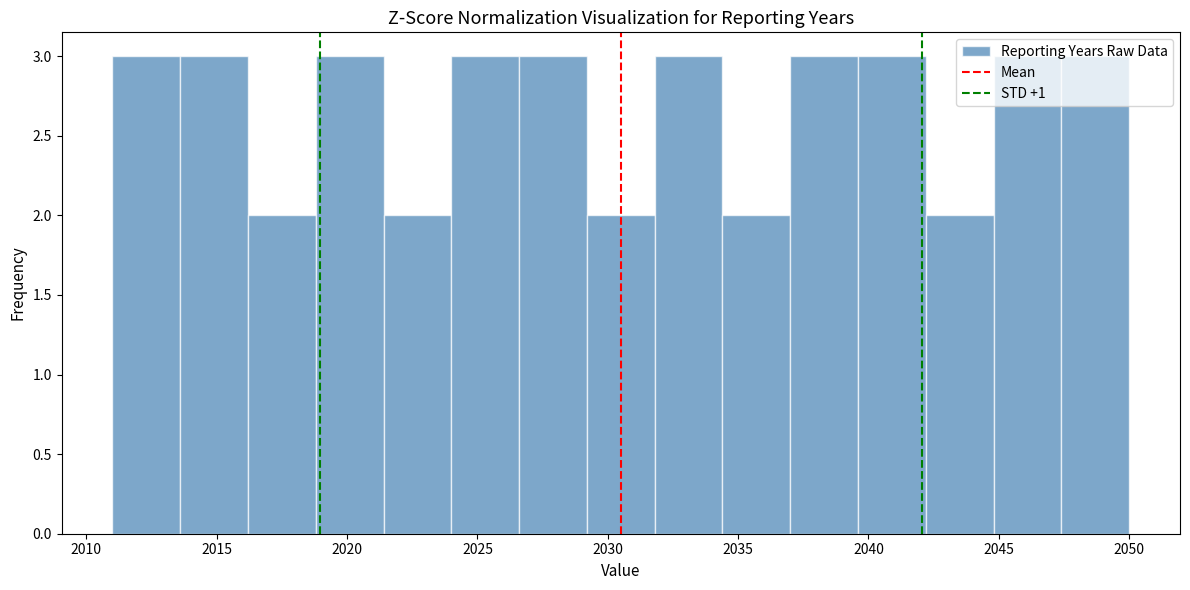

Reading left to right, transcribe this chart: for each bar, give the range it covers on the x-axis and its height. Neither the bar edges nor the heights are printed on the chart, so give them approximately, as read against the axes.

2011.0 to 2013.6: 3
2013.6 to 2016.2: 3
2016.2 to 2018.8: 2
2018.8 to 2021.4: 3
2021.4 to 2024.0: 2
2024.0 to 2026.6: 3
2026.6 to 2029.2: 3
2029.2 to 2031.8: 2
2031.8 to 2034.4: 3
2034.4 to 2037.0: 2
2037.0 to 2039.6: 3
2039.6 to 2042.2: 3
2042.2 to 2044.8: 2
2044.8 to 2047.4: 3
2047.4 to 2050.0: 3